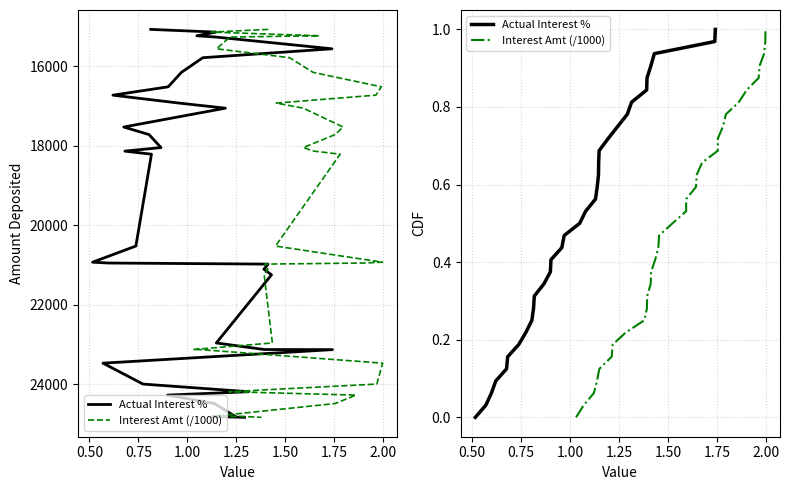

True or false: Actual Interest % and Interest Amt (/1000) intersect in this chart.

False